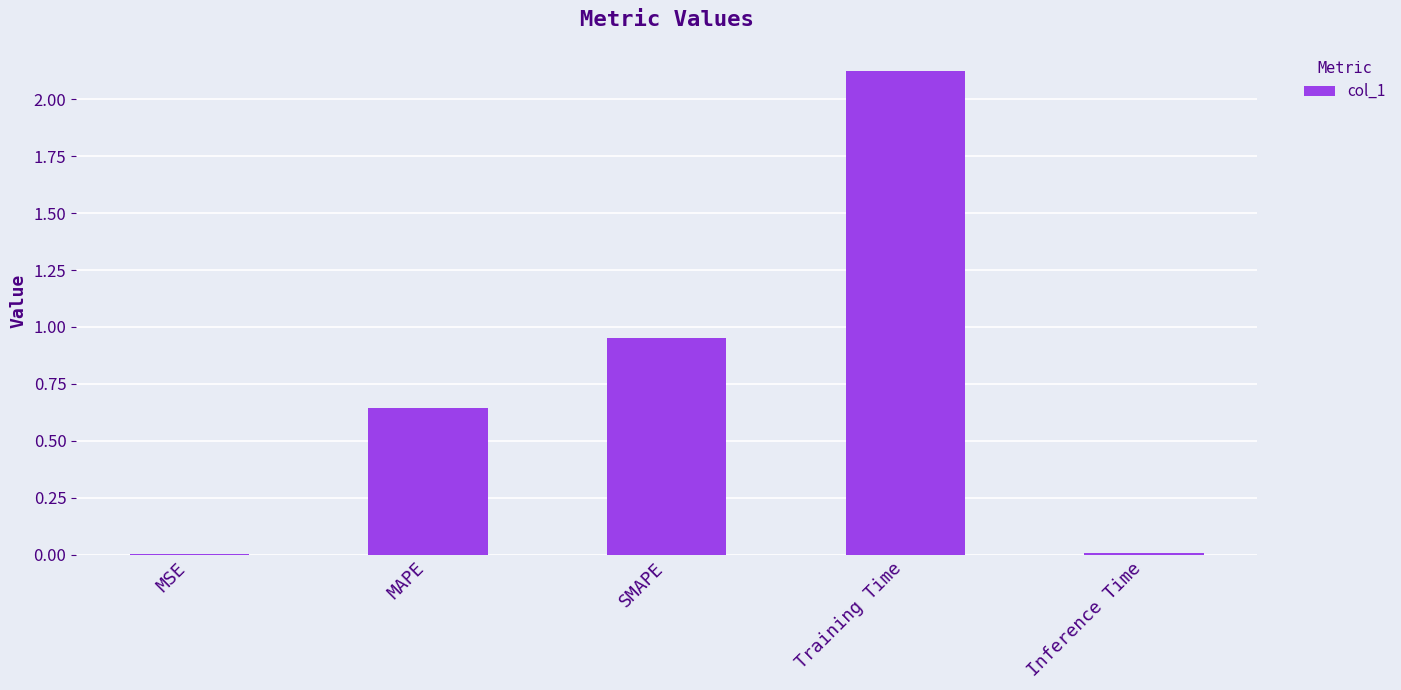

Which category has the highest value across all series?

Training Time